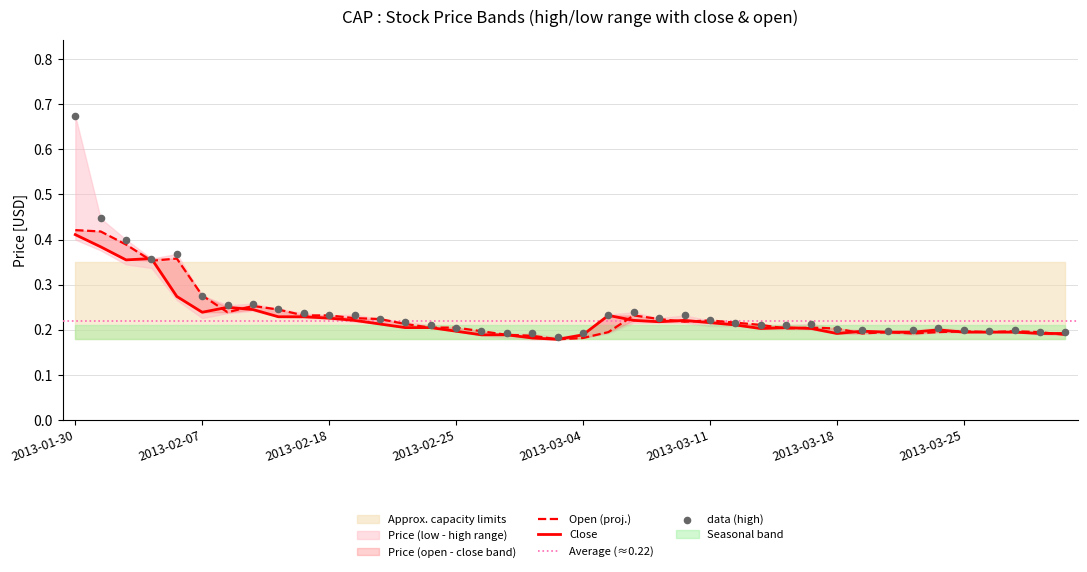

At how many categories does at least one series exceed 0?

40